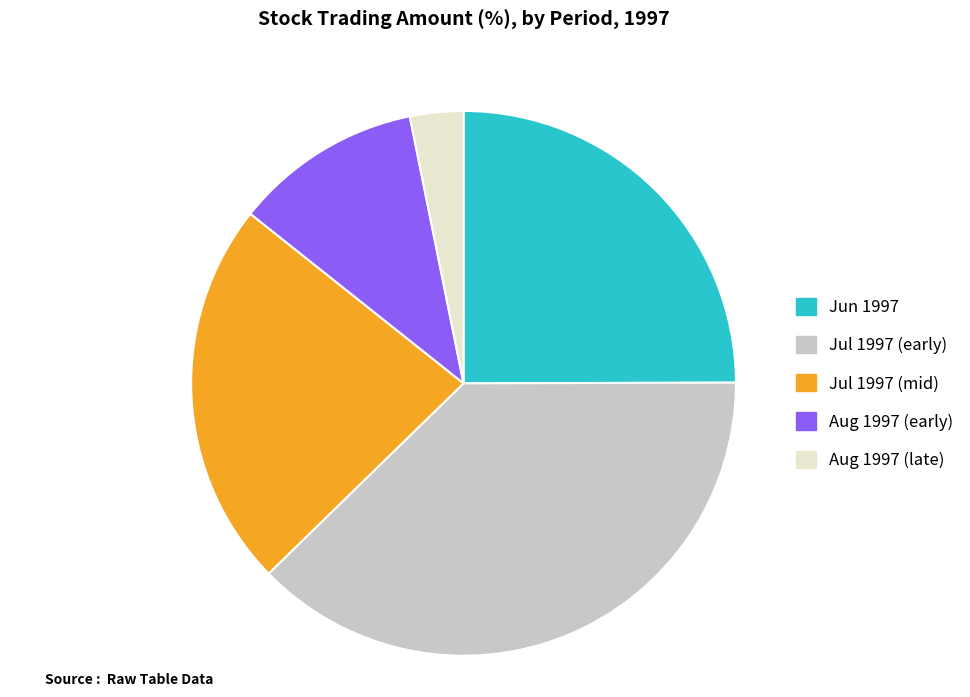

Does any single category account for the majority?

No